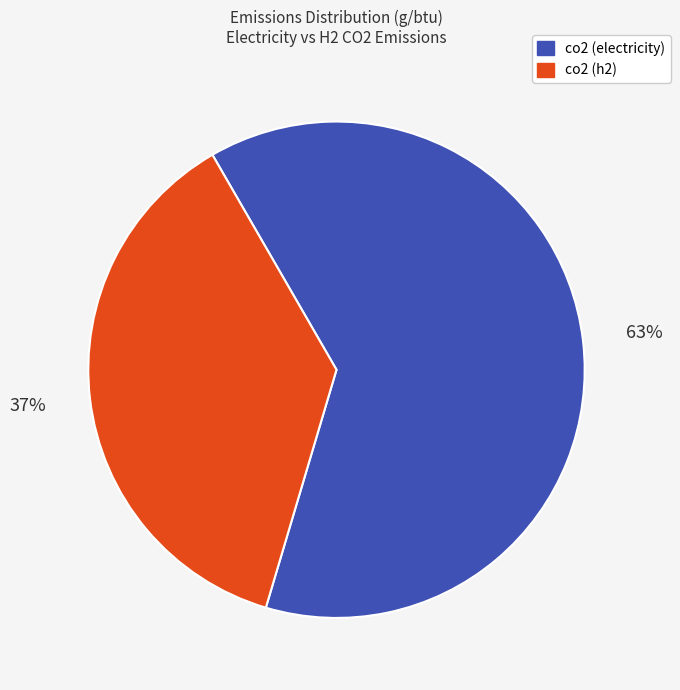

To the nearest percent, what is the difference between the largest and smallest slice percentages?

26%